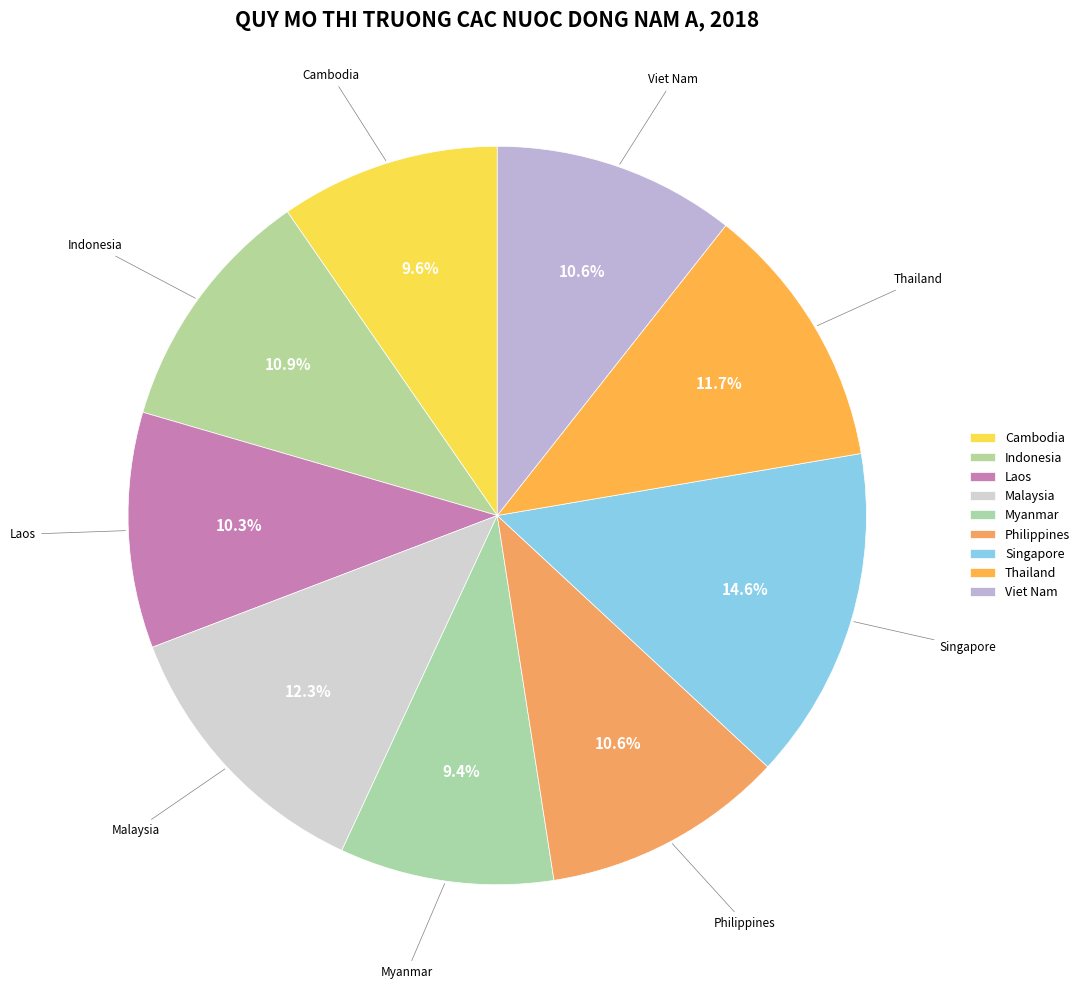

True or false: Laos accounts for 10% of the total.

True